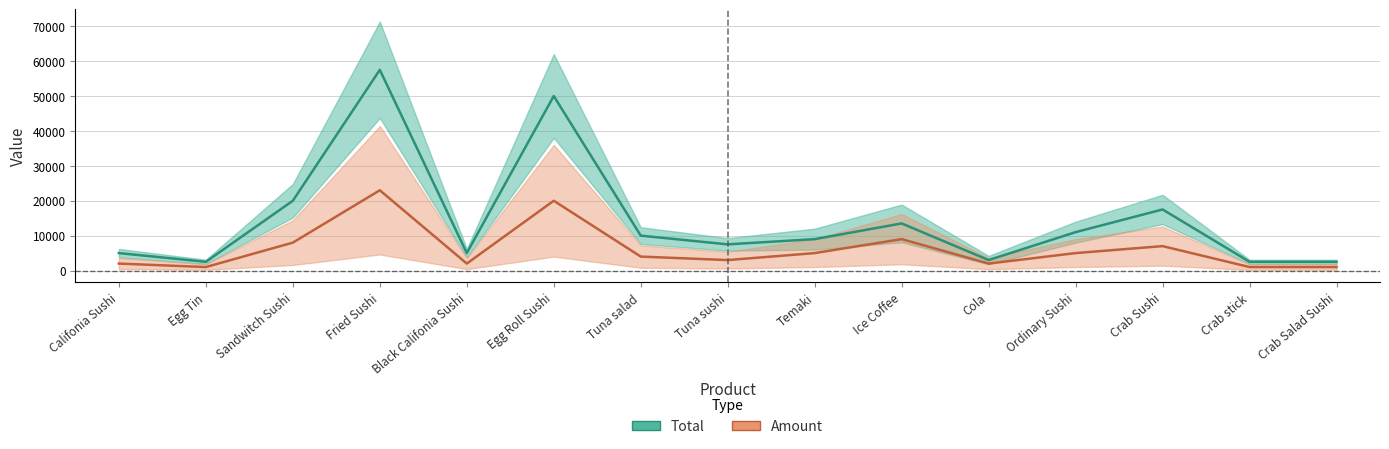

Reading right to left, transcribe all the data shown in this chart.

Total: 2500	2500	17500	11000	3000	13500	9000	7500	10000	50000	5000	57500	20000	2500	5000
Amount: 1000	1000	7000	5000	2000	9000	5000	3000	4000	20000	2000	23000	8000	1000	2000